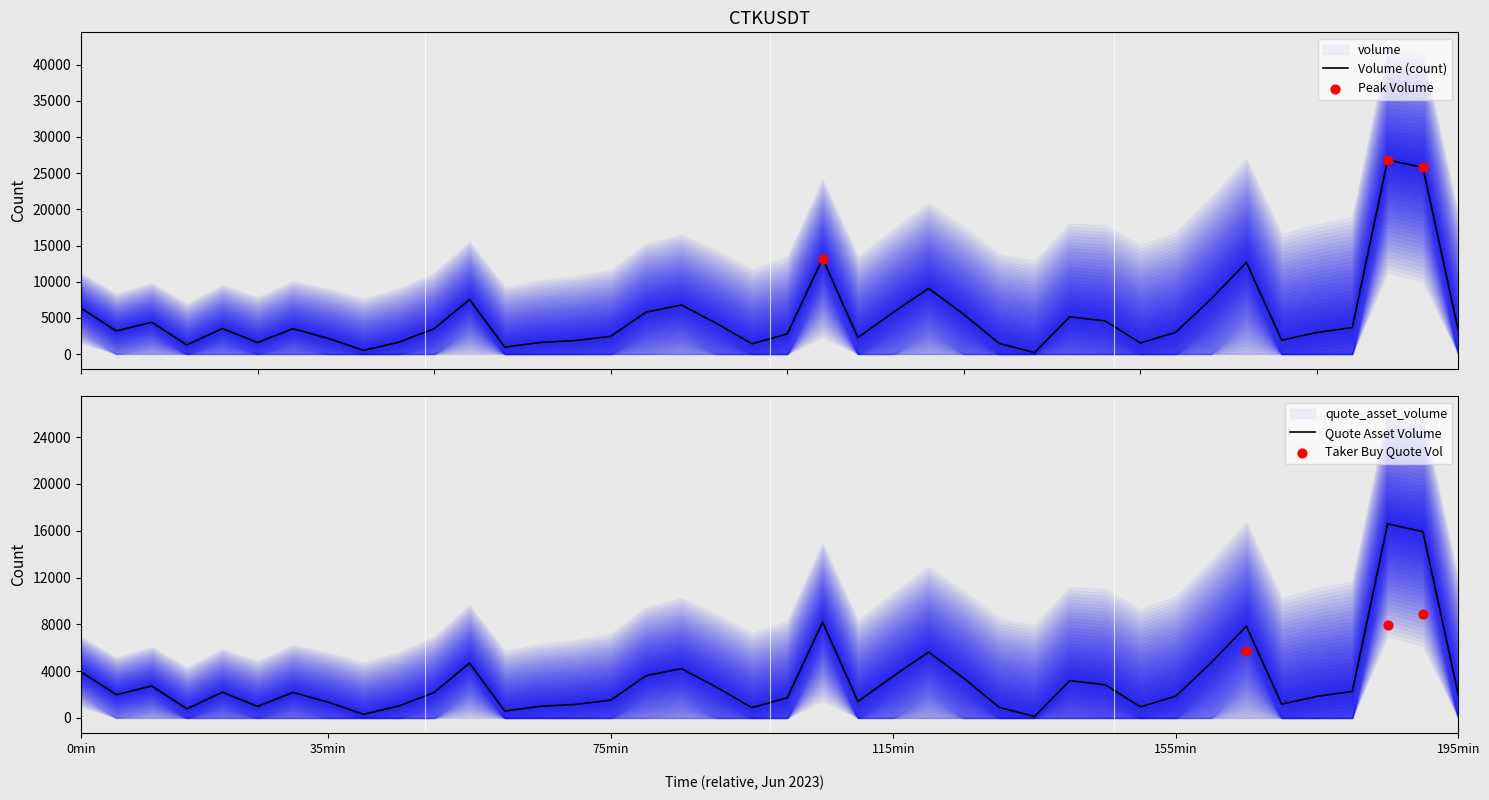

Is the value of quote_asset_volume at 1687522500000 greater than the value of volume at 1687523700000?

No